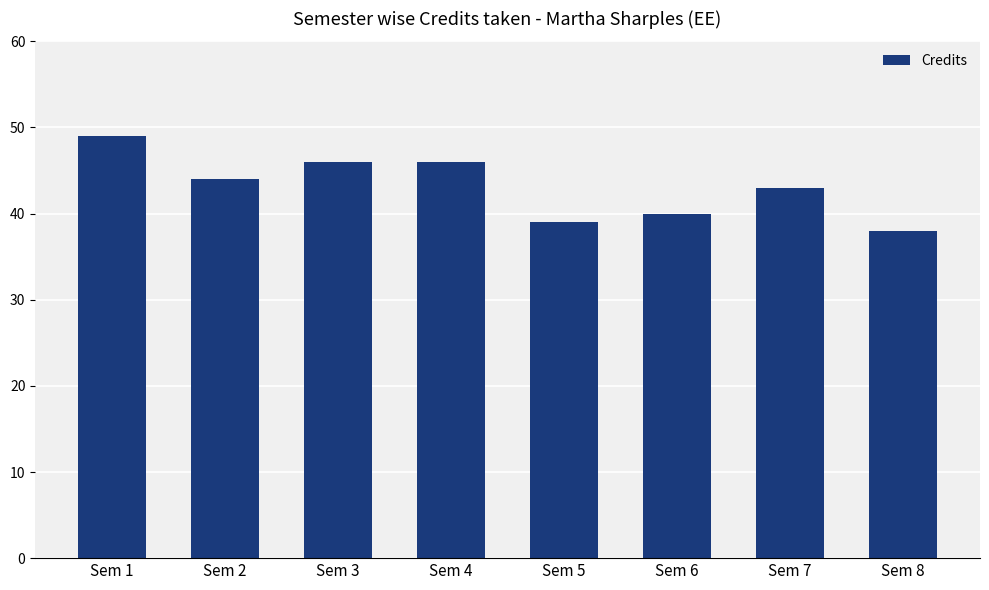

What is the minimum value shown in the chart?

38